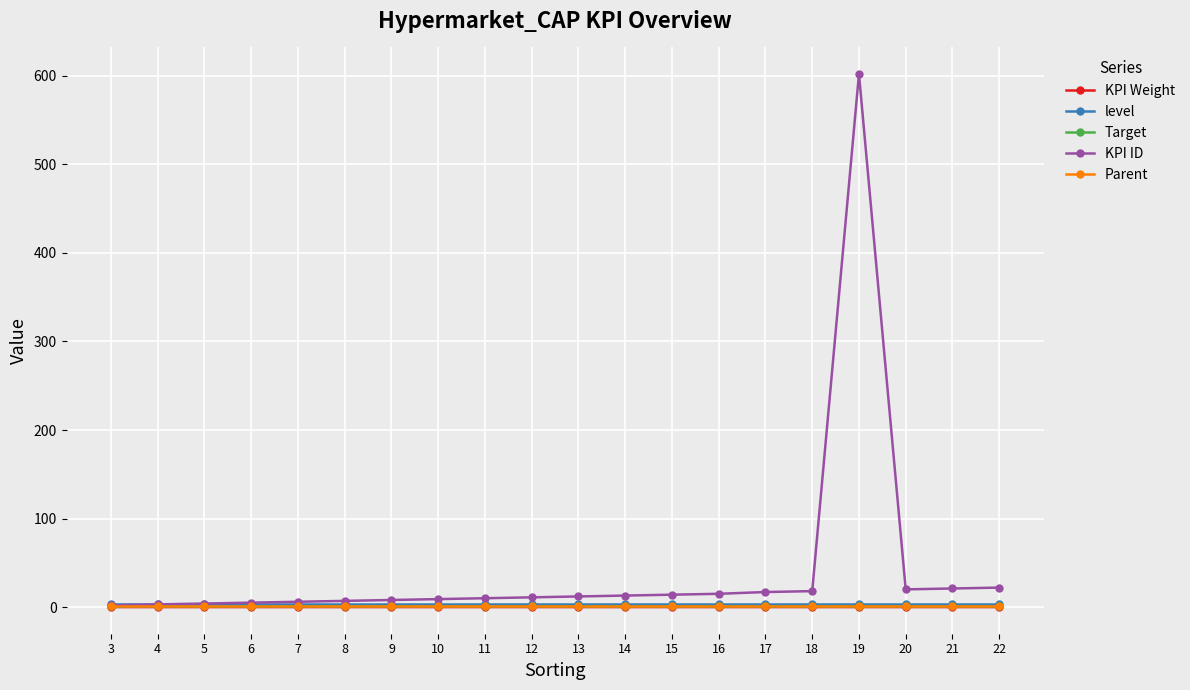

True or false: Parent and KPI Weight cross at least once.

False